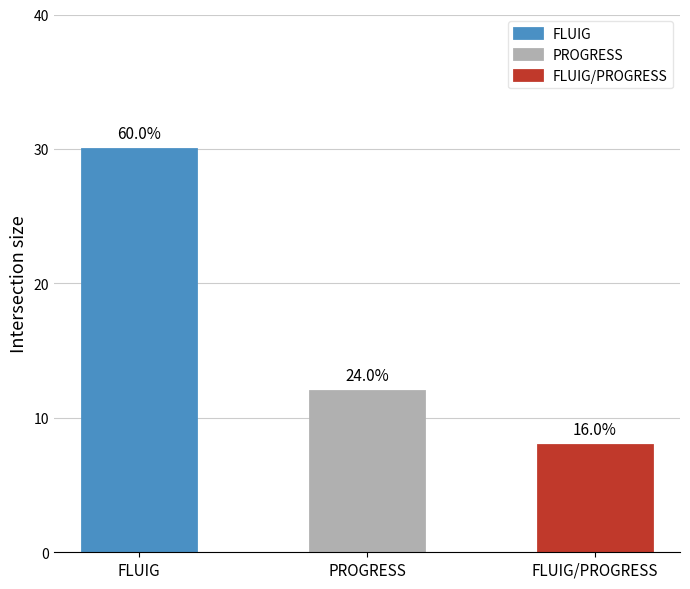

What is the value of the 3rd bar from the left?

8